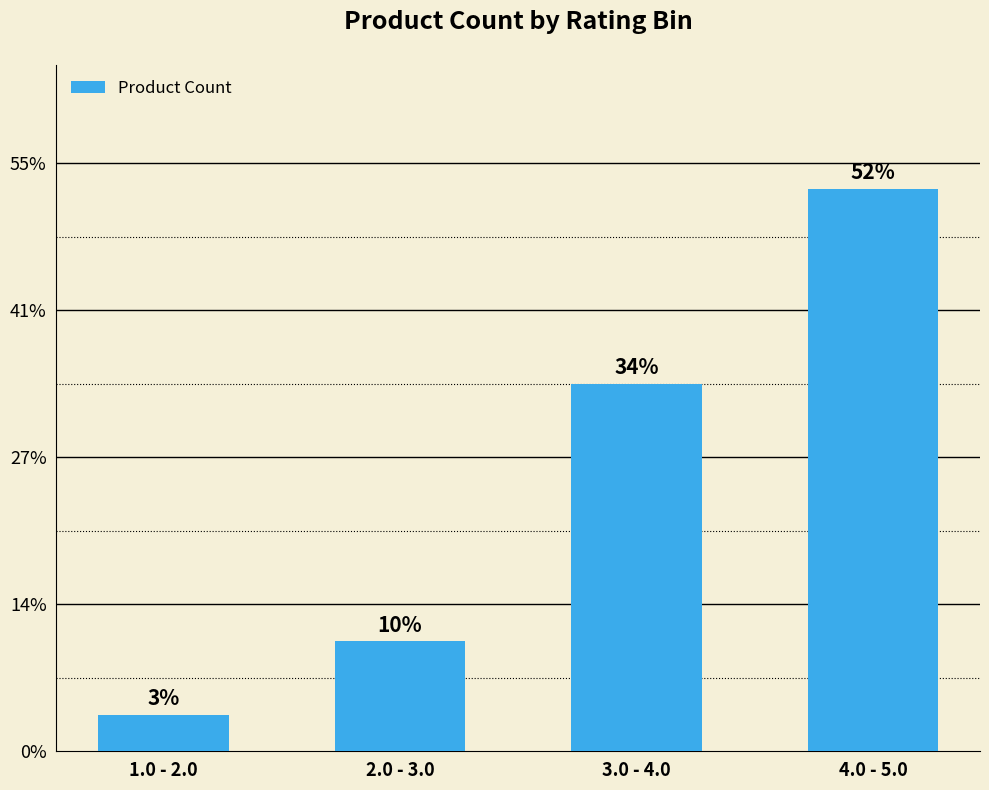

Approximately how many times larger is the value at 1.0 - 2.0 compared to 3.0 - 4.0?

0.1